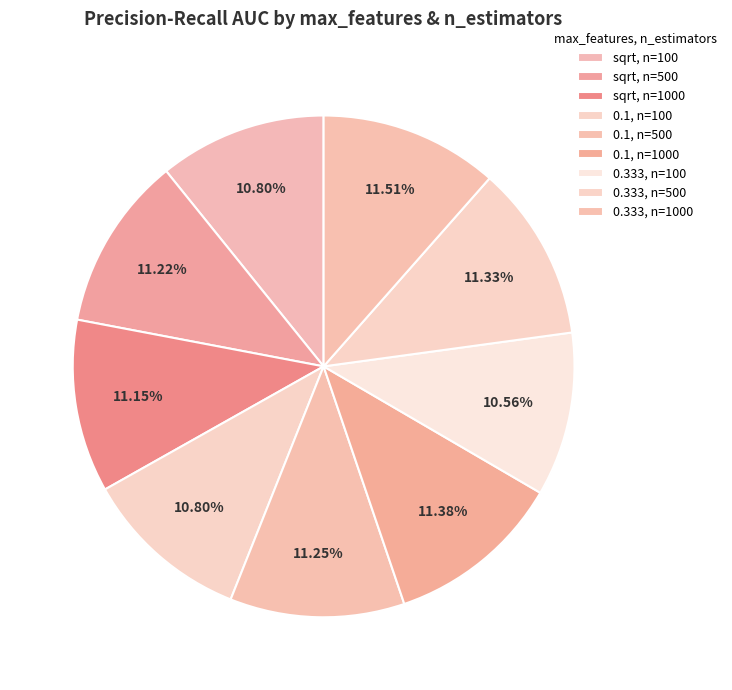

Which slice is the largest?

0.333, n=1000